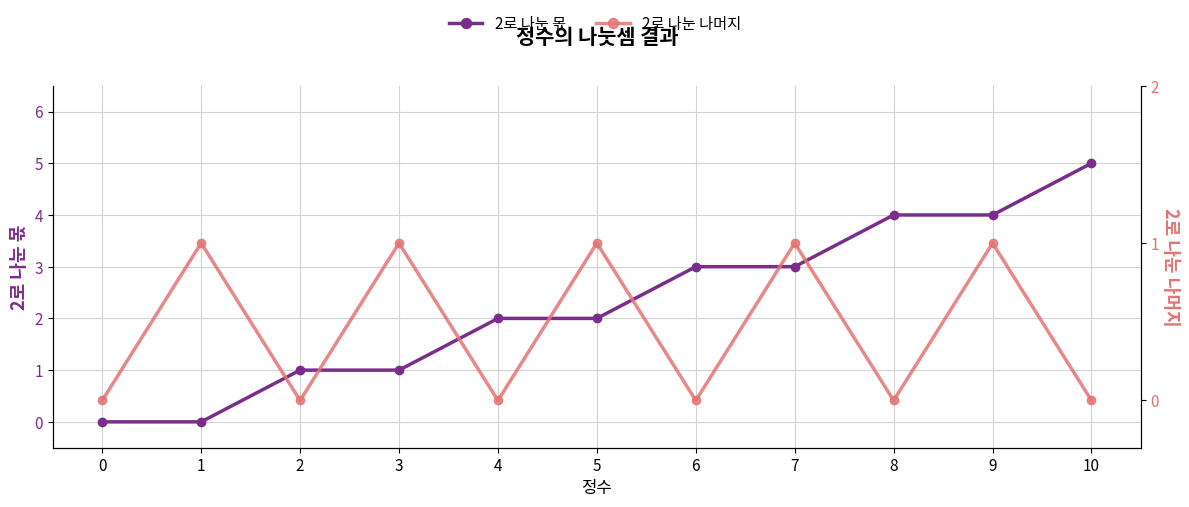

What is the maximum value for 2로 나눈 몫?

5